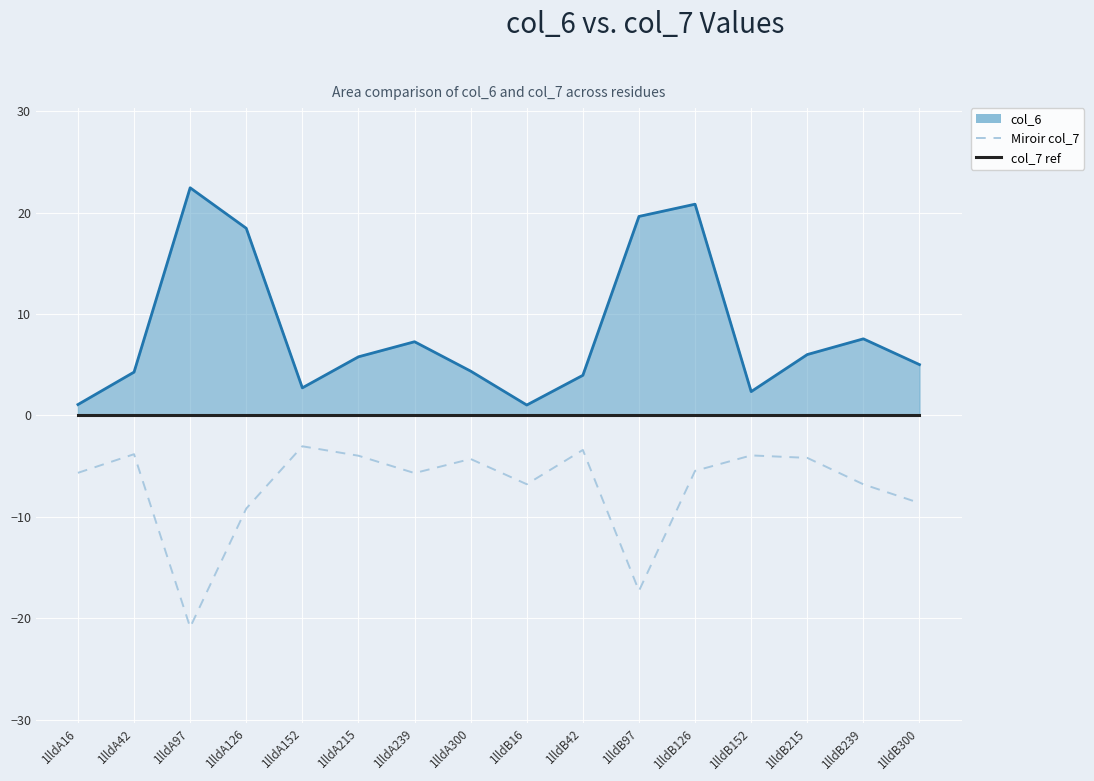

What is the difference between the second highest and second lowest values in the Miroir col_7 series?

13.9